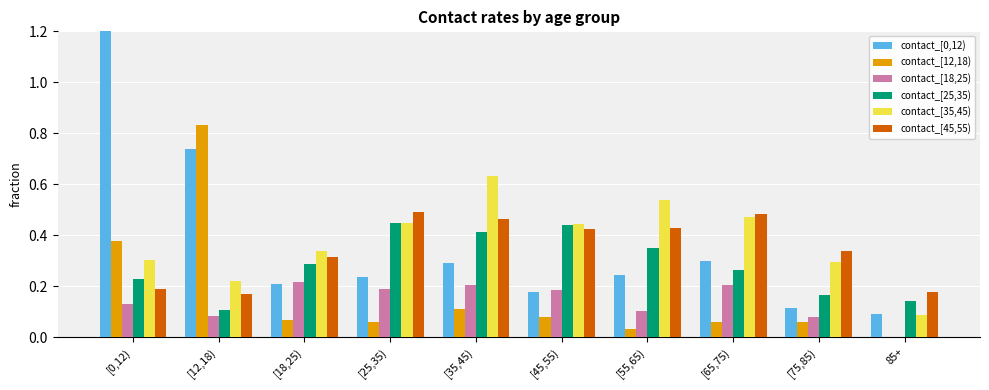

What are all the series names shown in the legend?

contact_[0,12), contact_[12,18), contact_[18,25), contact_[25,35), contact_[35,45), contact_[45,55)